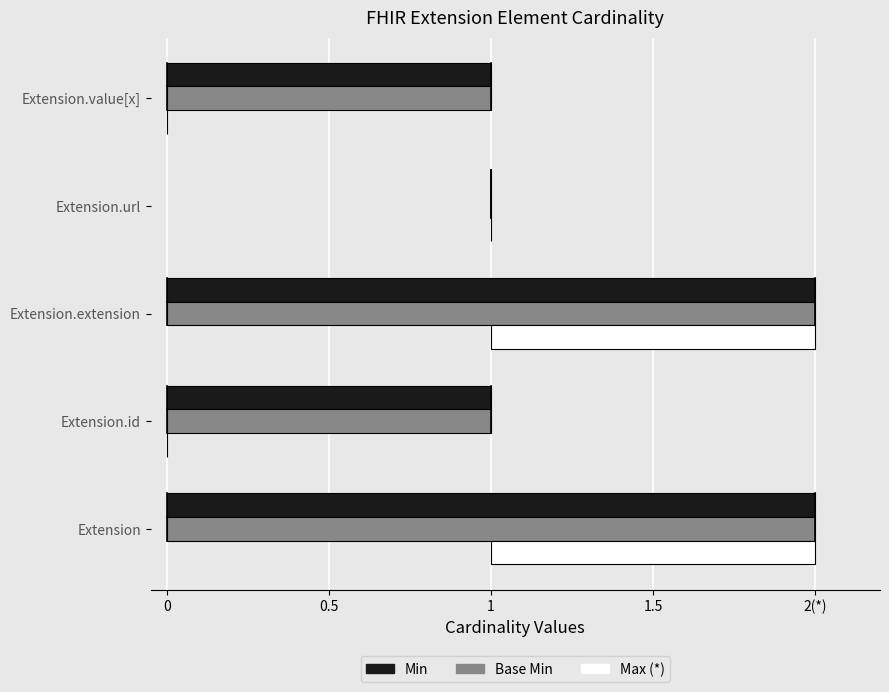

Reading left to right, list all the values displayed in this chart.

Min: 2	1	2	0	1
Base Min: 2	1	2	0	1
Max (*): 1	0	1	0	0